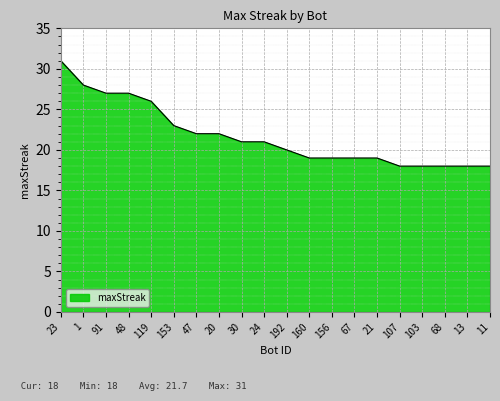

What is the change in value from 23 to 30?

-10